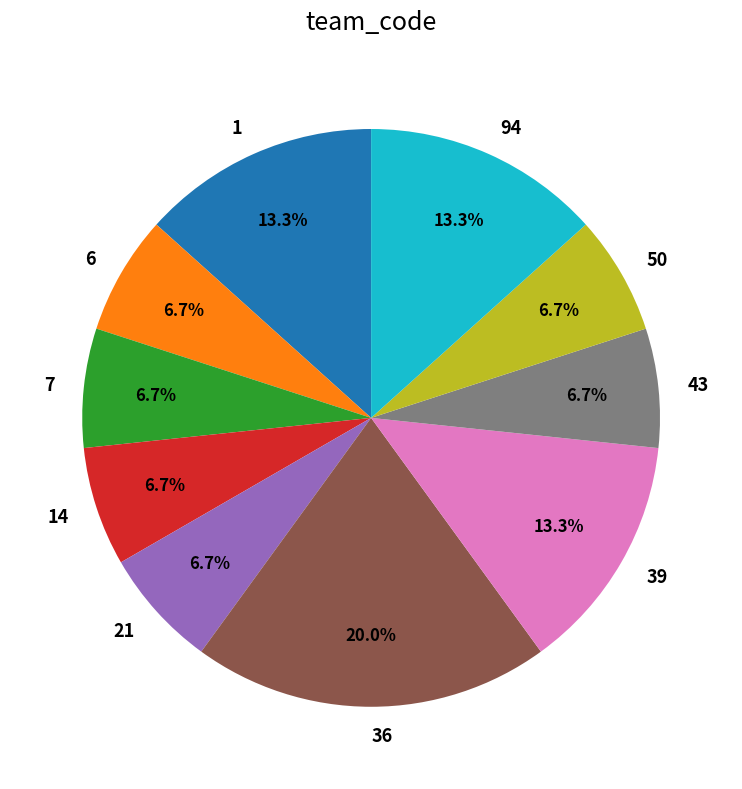

Do 36 and 7 together represent more than half of the pie?

No